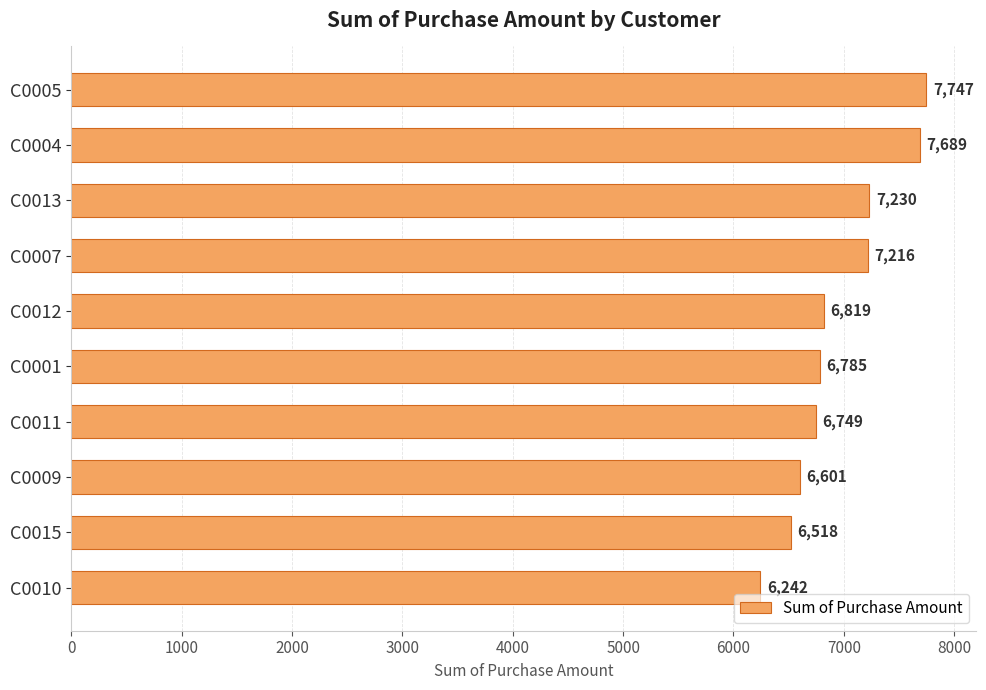

Is it true that the value at C0011 is 6749?

True